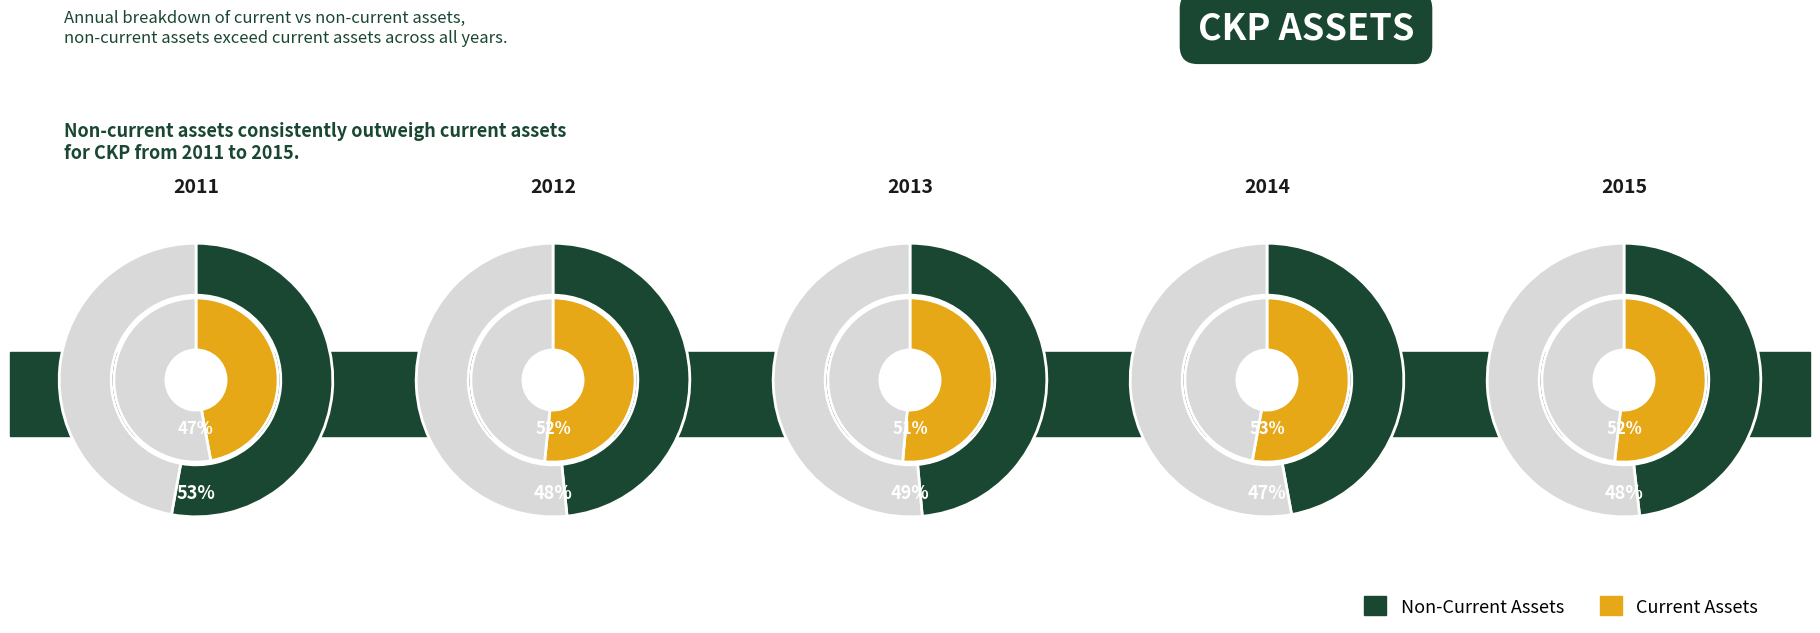

Between 2012 and 2015, which series saw the biggest shift?

Assets (Current)